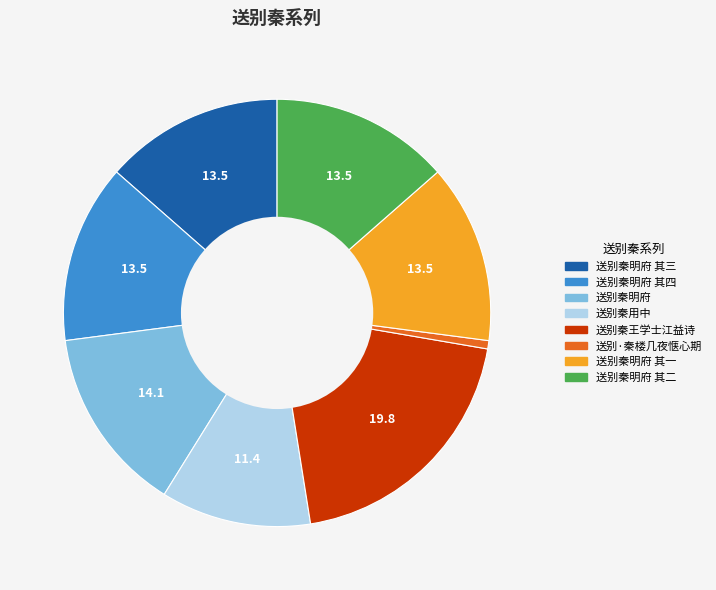

Is there a majority slice in this chart?

No